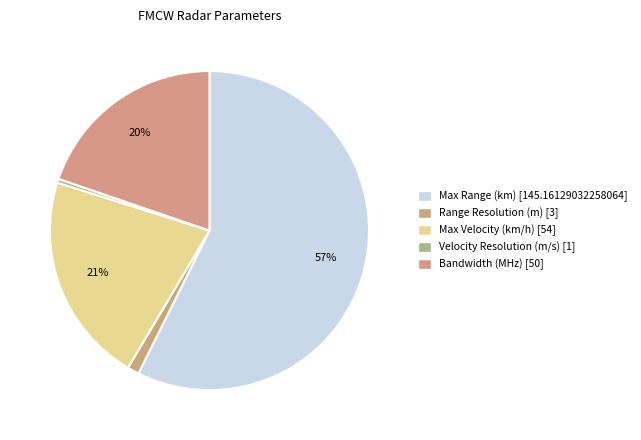

Which category has the smallest portion of the pie?

Velocity Resolution (m/s)